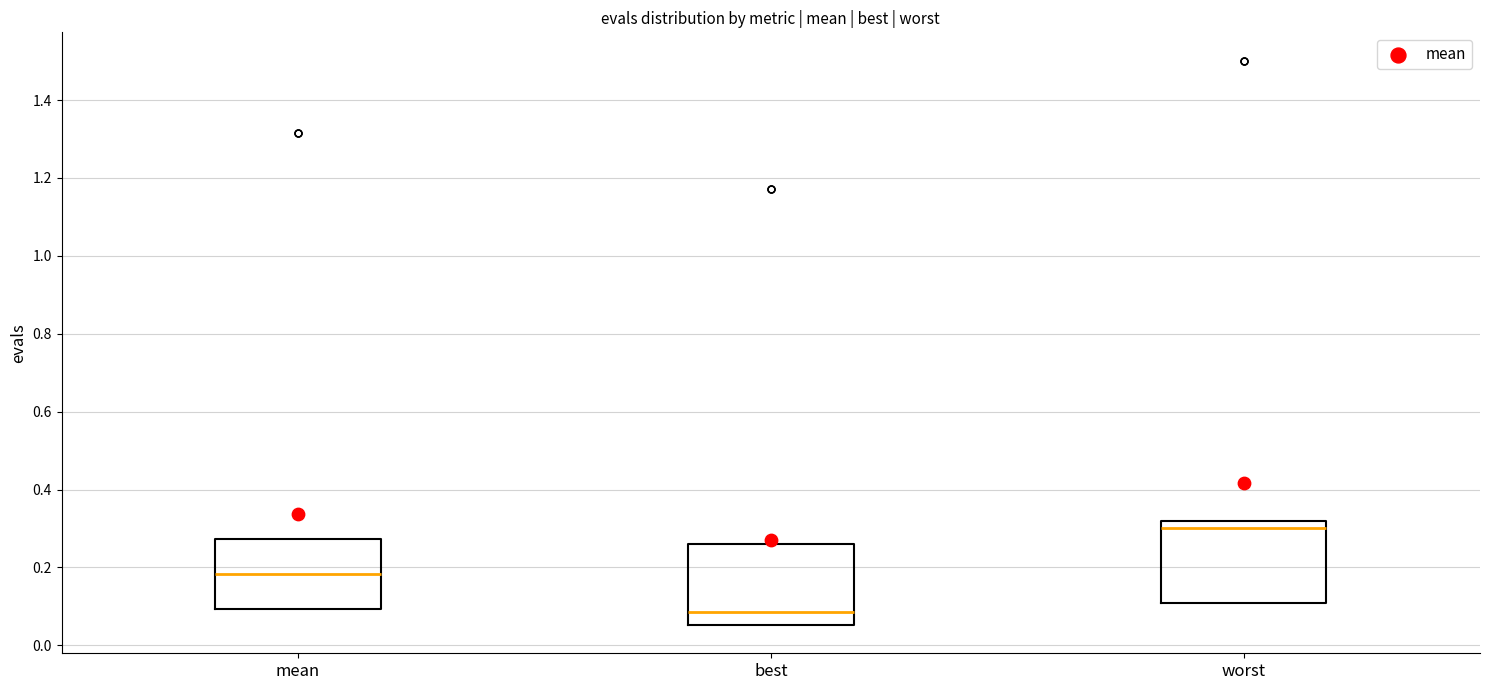

Which box has the lowest median line?

best